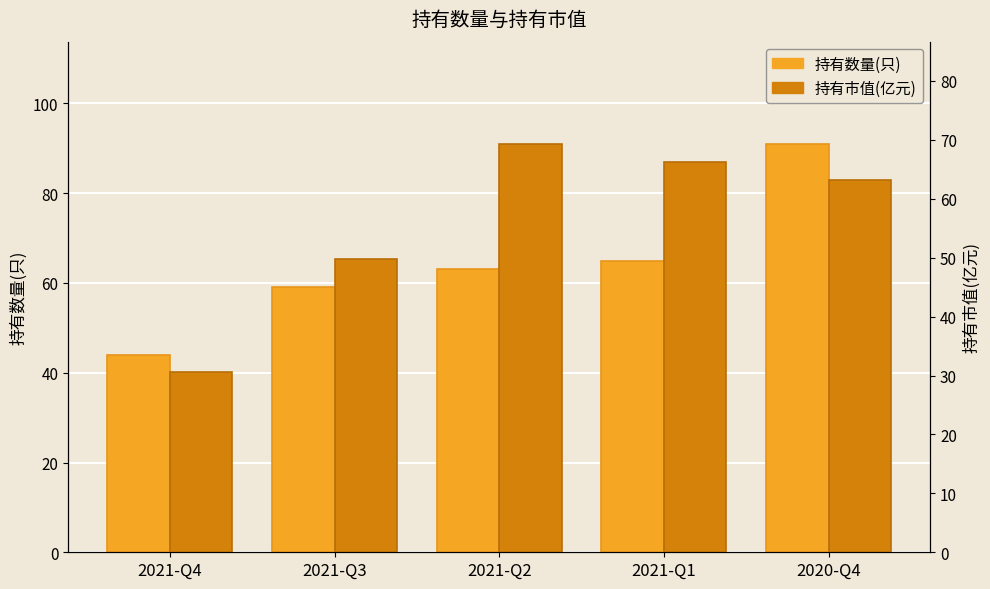

How many bars are there in each group?

2